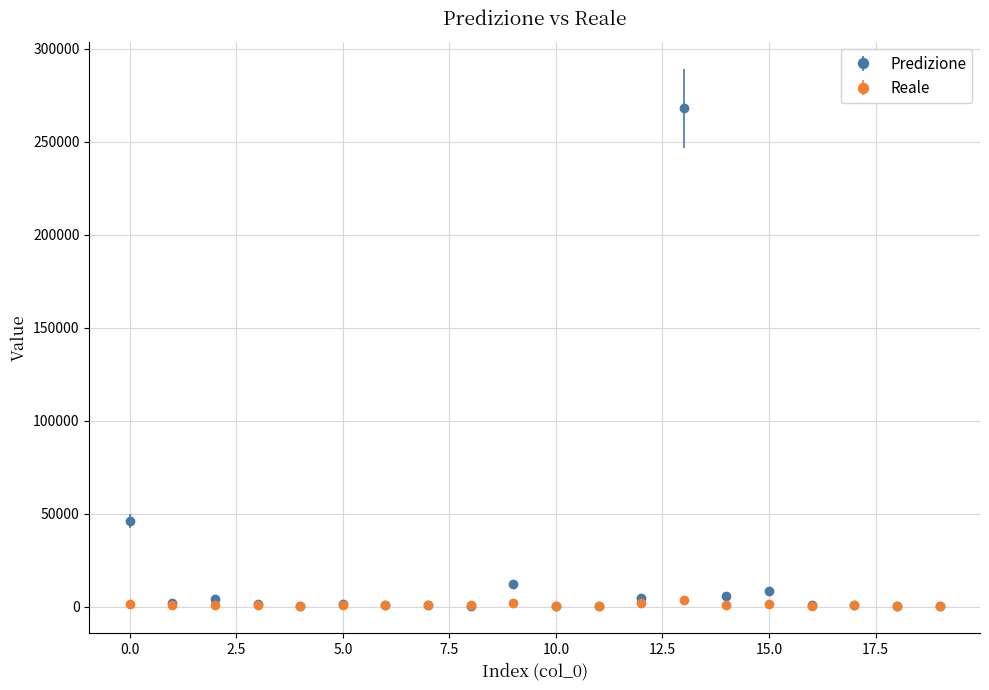

Which series has the largest total across all categories?

Predizione